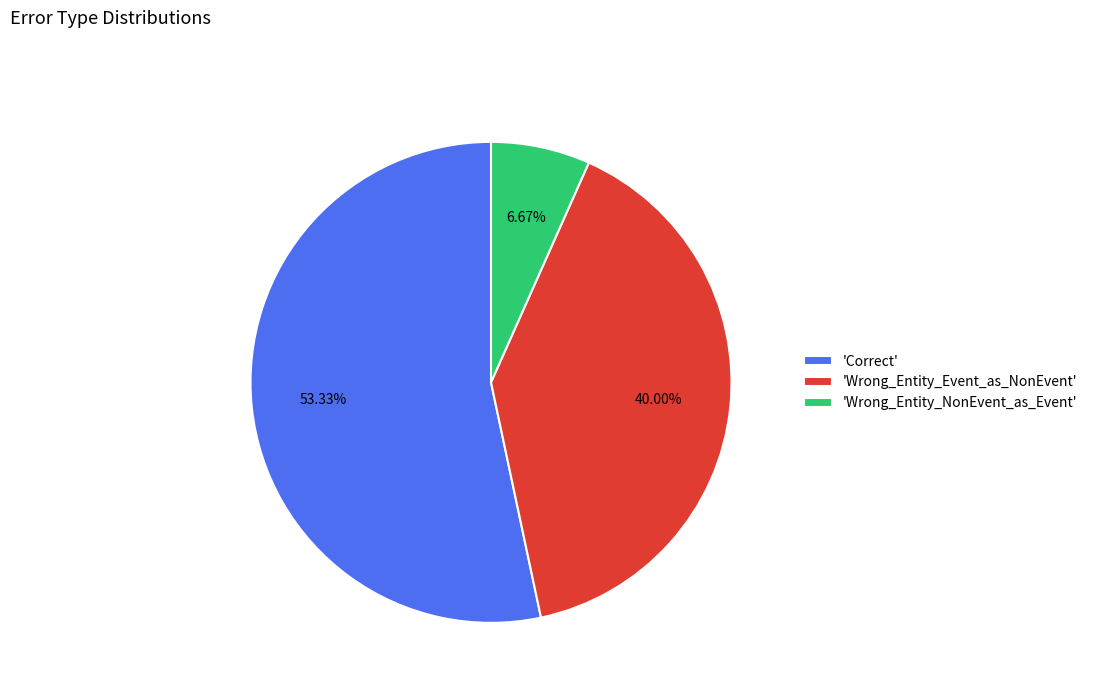

Between 'Wrong_Entity_NonEvent_as_Event' and 'Correct', which is larger?

'Correct'